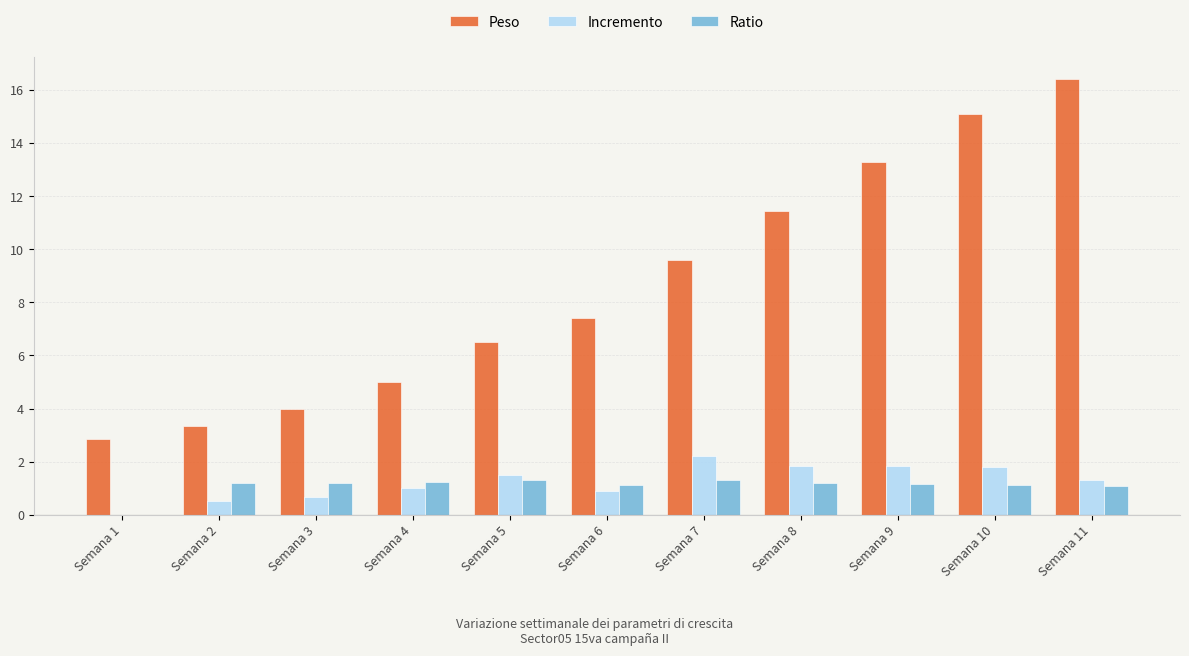

What is the sum of the Peso values at Semana 1 and Semana 9?

16.1